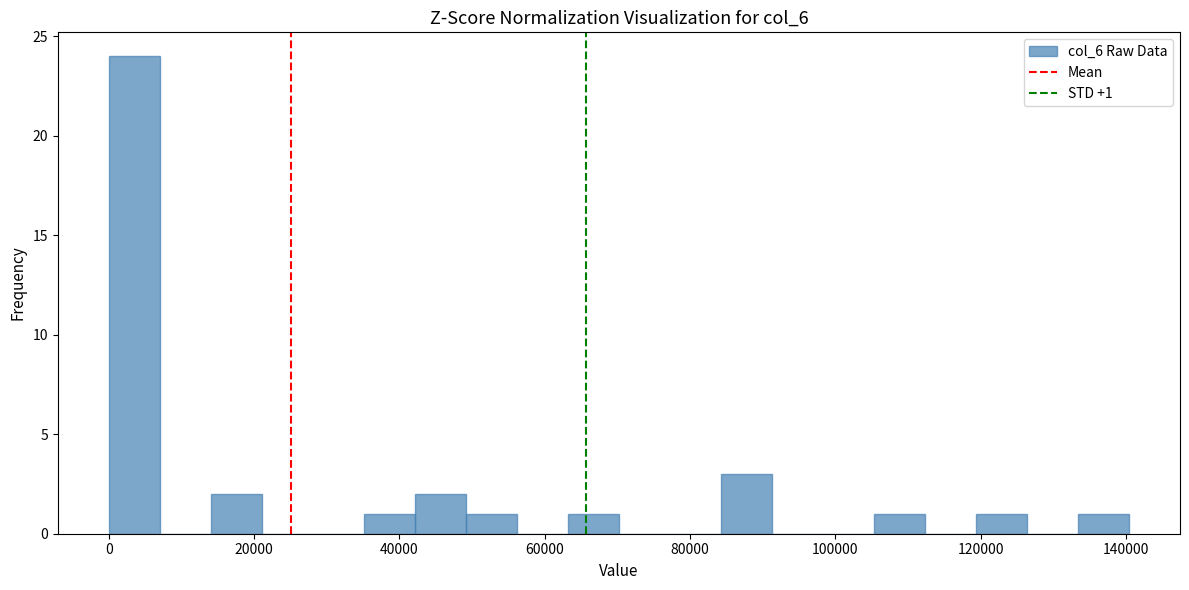

Read against the x-axis, roughly where is the centre of the tallest bar?

4000